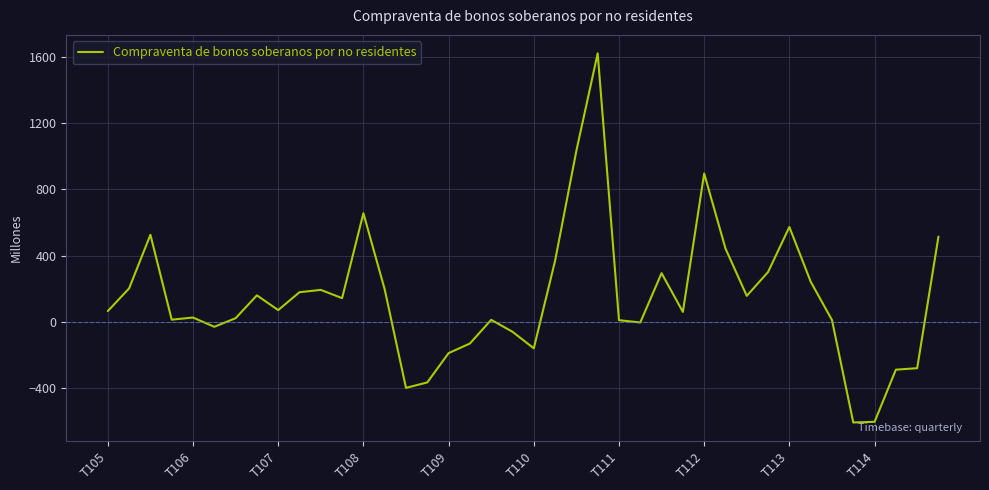

What is the smallest value displayed?

-608